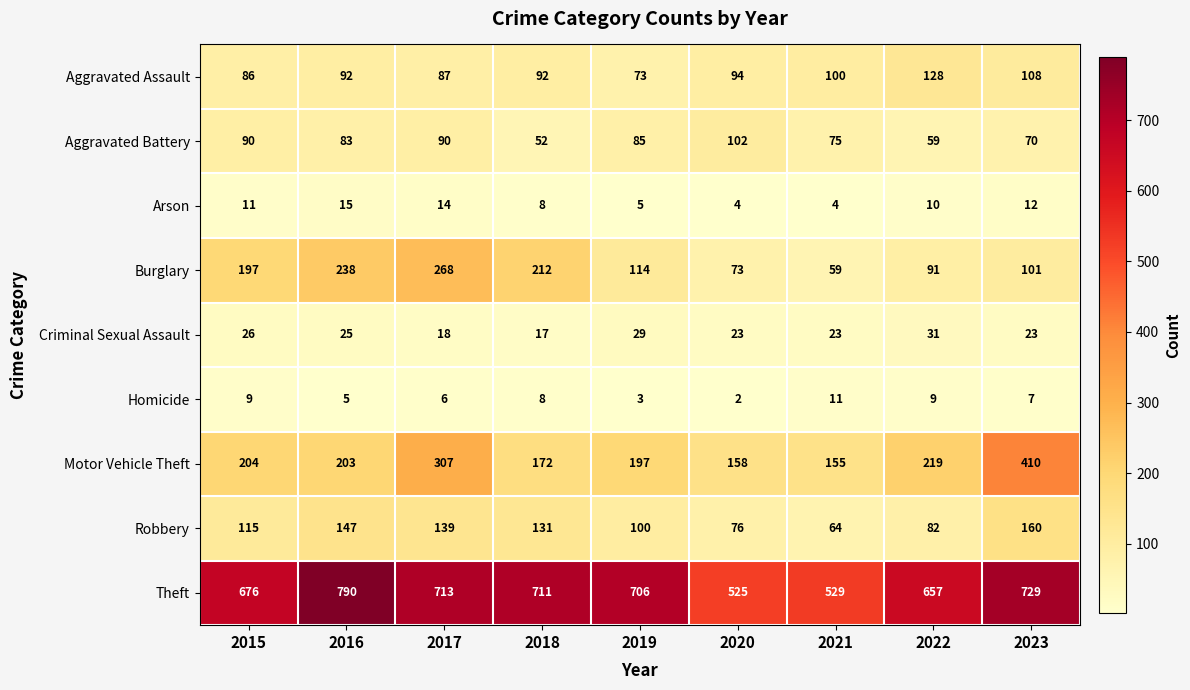

At which category is the sum across all series the highest?

2017